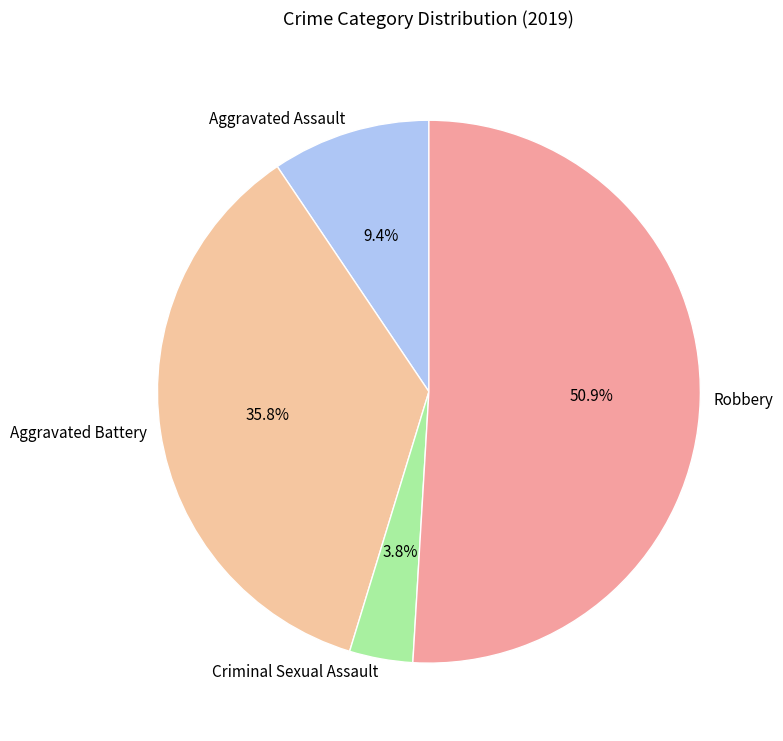

To the nearest percent, what portion does Aggravated Battery represent?

36%